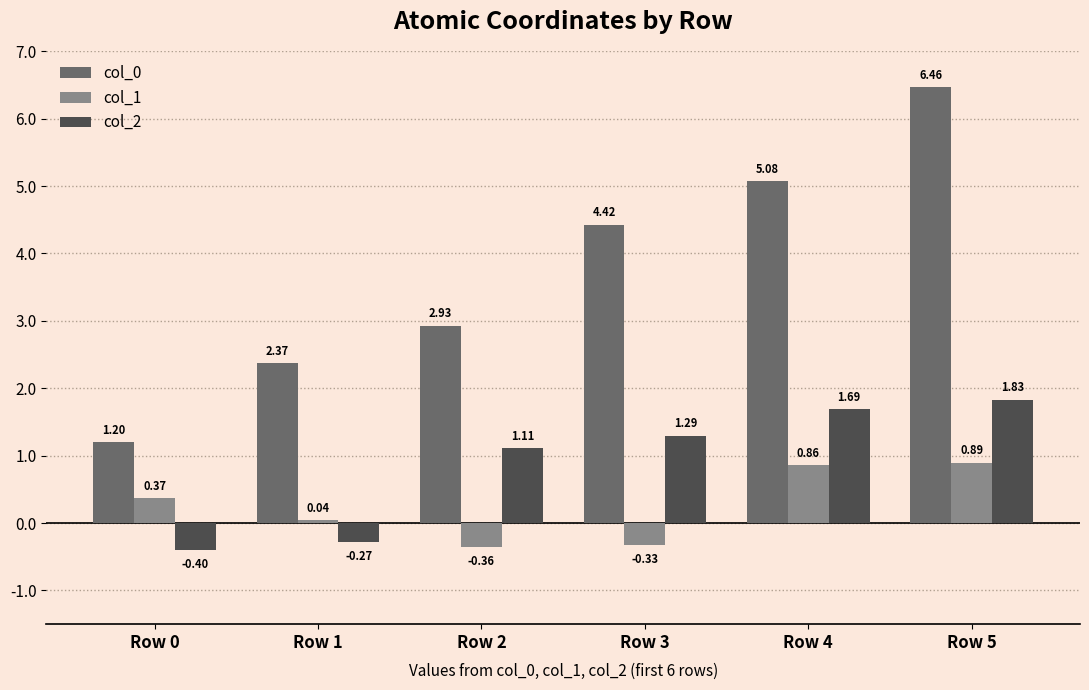

What is the lowest value of the col_1 series?

-0.4